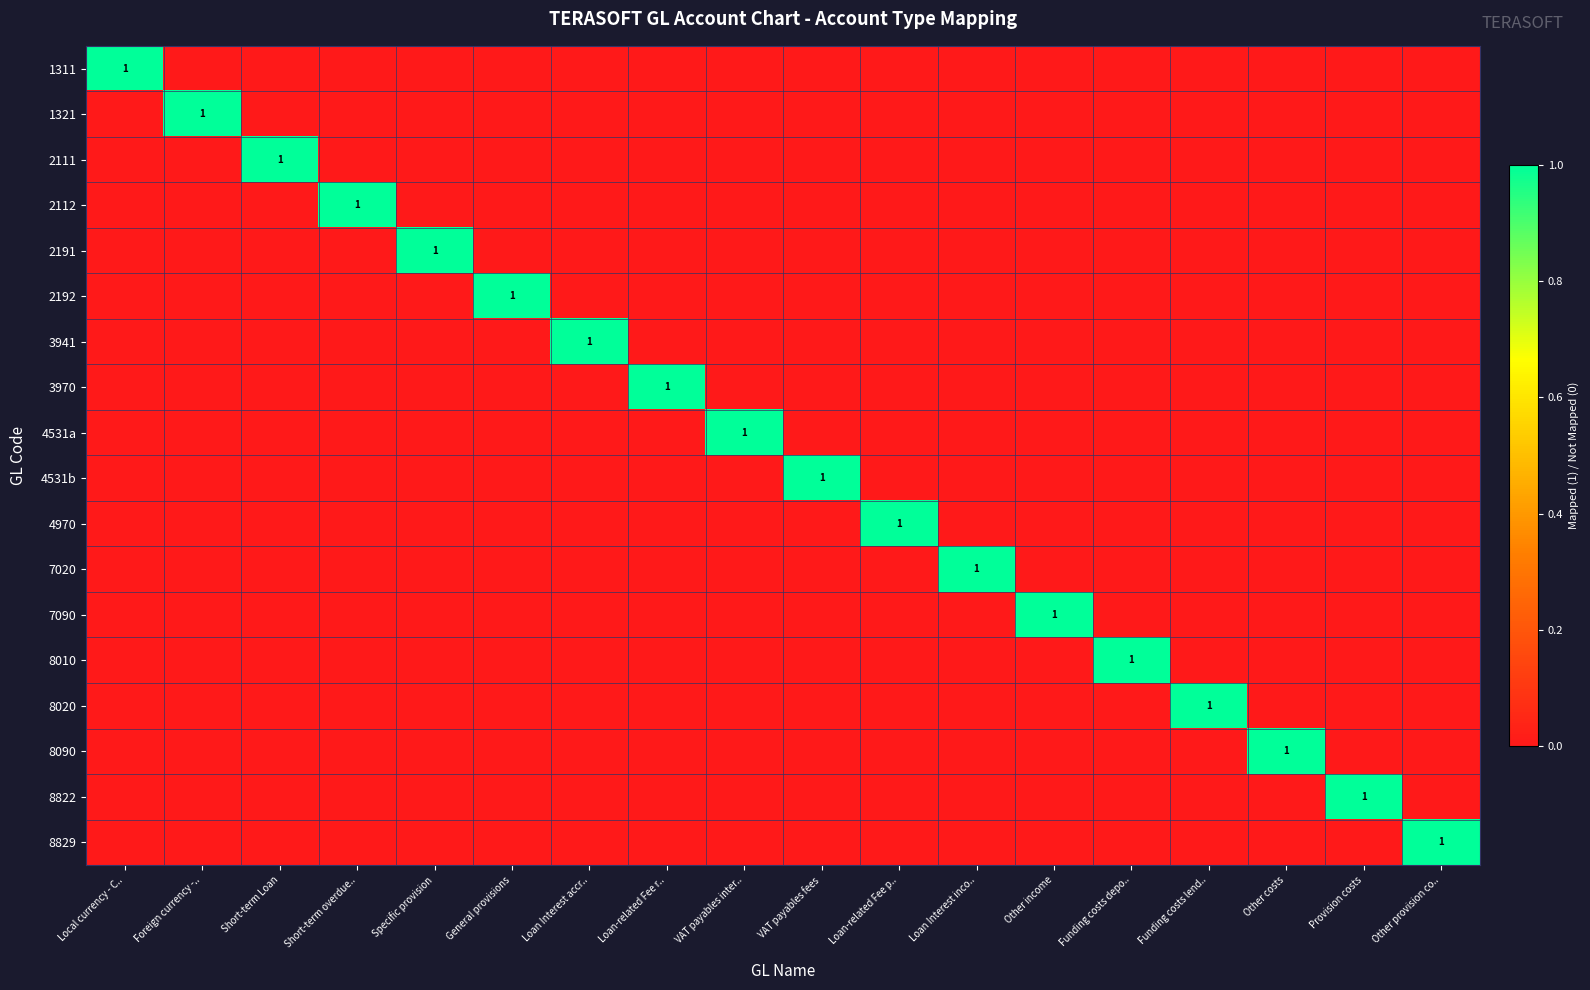

What is the sum of all 8822 values?

1